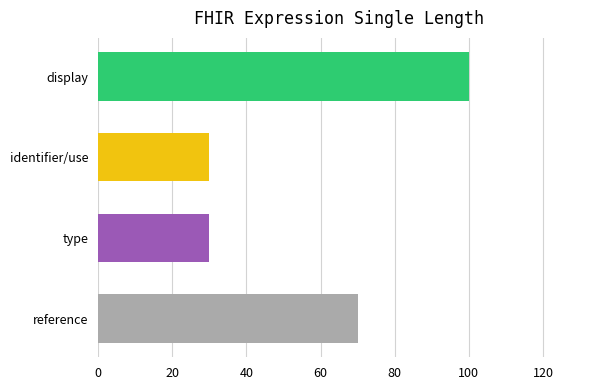

How many distinct data groups are displayed?

1